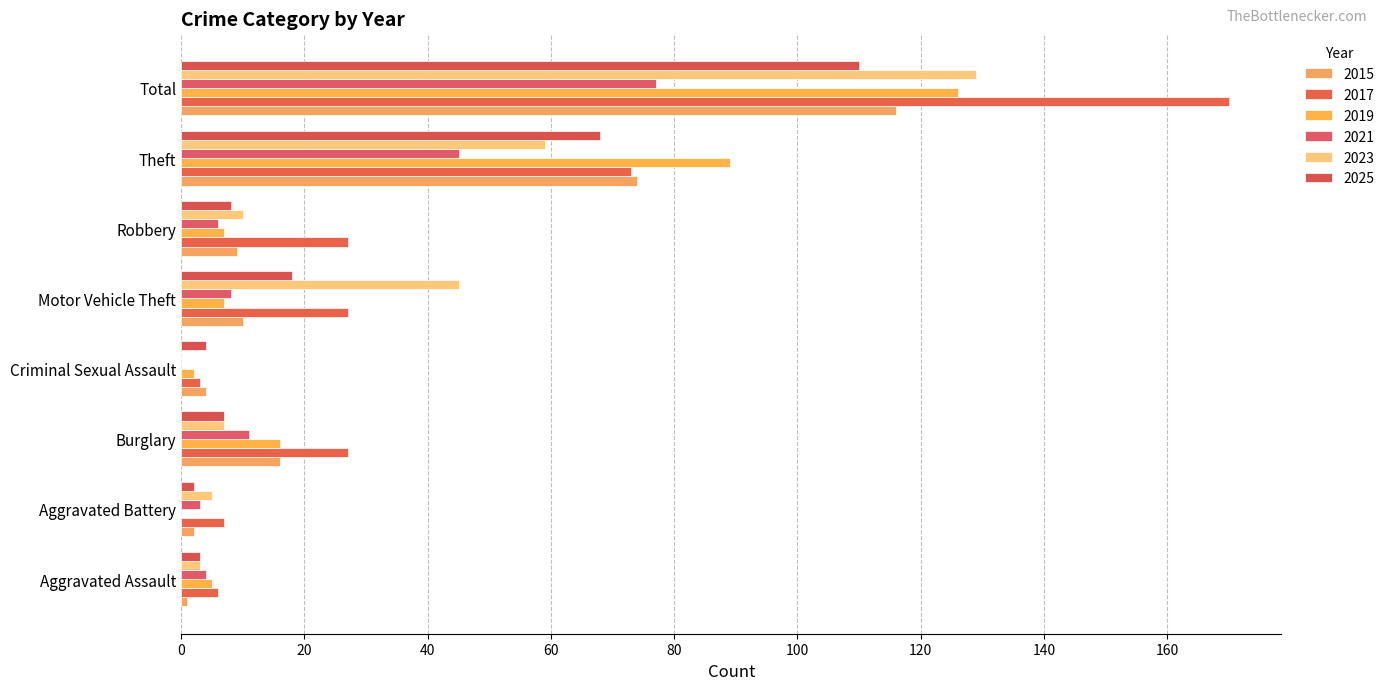

What is the difference between the highest and lowest values at Robbery?

21